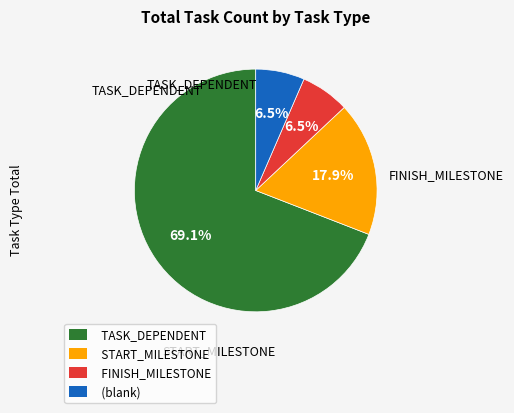

Does TASK_DEPENDENT account for over 50% of the chart?

Yes